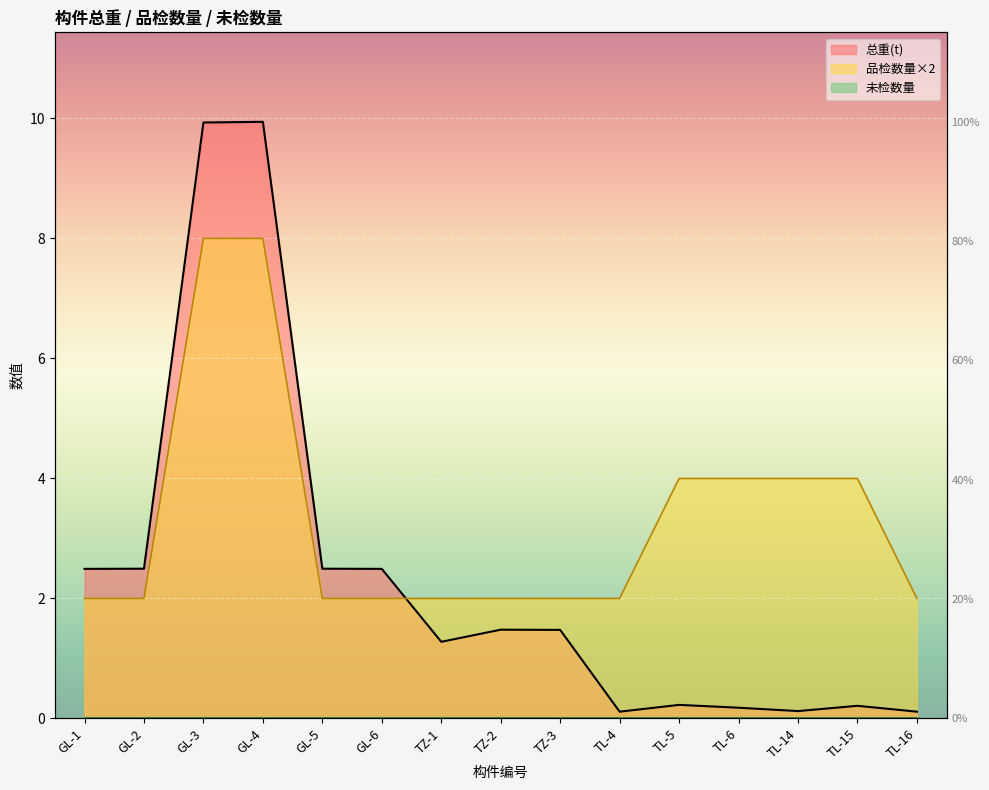

List the labels in order of 总重(kg) value, smallest first.

TL-4, TL-16, TL-14, TL-6, TL-15, TL-5, TZ-1, TZ-3, TZ-2, GL-1, GL-6, GL-2, GL-5, GL-3, GL-4